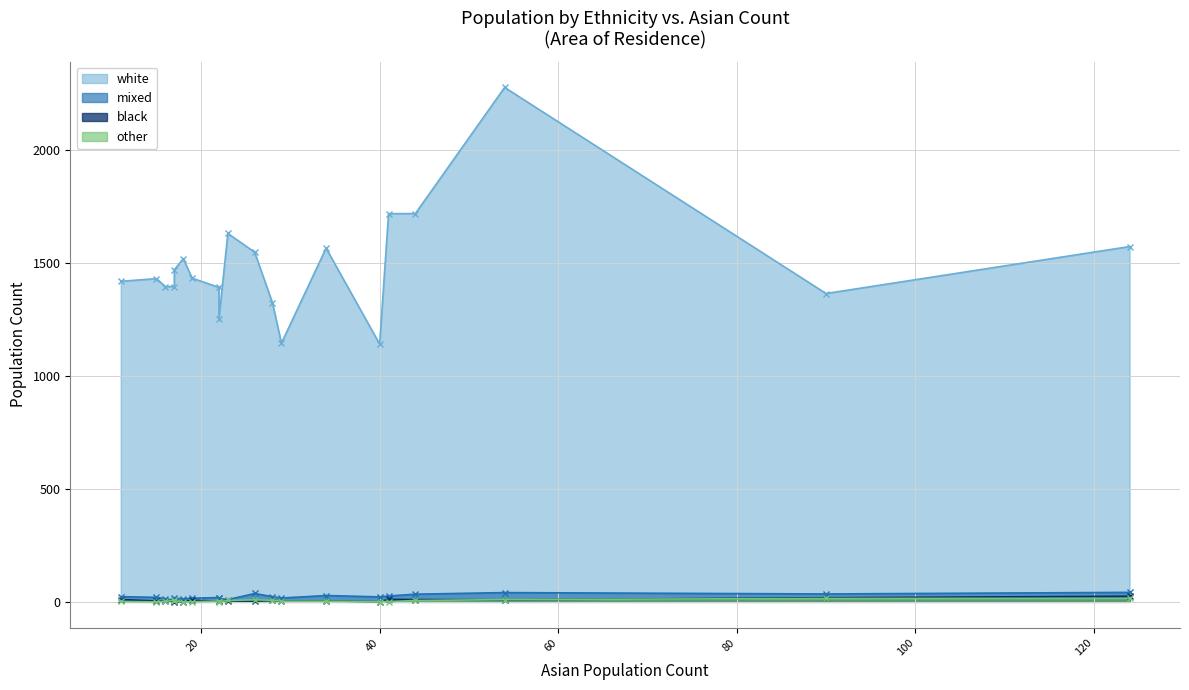

Reading left to right, what are all the values shown in this chart?

white: 15=1432	40=1142	17=1397	22=1393	17=1471	29=1146	41=1720	44=1720	124=1574	54=2279	34=1567	16=1397	19=1434	28=1324	11=1420	22=1255	23=1632	18=1520	26=1549	90=1366
mixed: 15=20	40=22	17=7	22=19	17=17	29=17	41=26	44=34	124=42	54=41	34=28	16=14	19=16	28=23	11=23	22=15	23=10	18=13	26=37	90=35
black: 15=4	40=1	17=4	22=3	17=0	29=4	41=11	44=10	124=25	54=9	34=4	16=2	19=7	28=6	11=10	22=5	23=4	18=1	26=3	90=18
other: 15=0	40=1	17=7	22=4	17=5	29=3	41=1	44=6	124=16	54=10	34=3	16=2	19=0	28=7	11=2	22=1	23=6	18=0	26=9	90=15